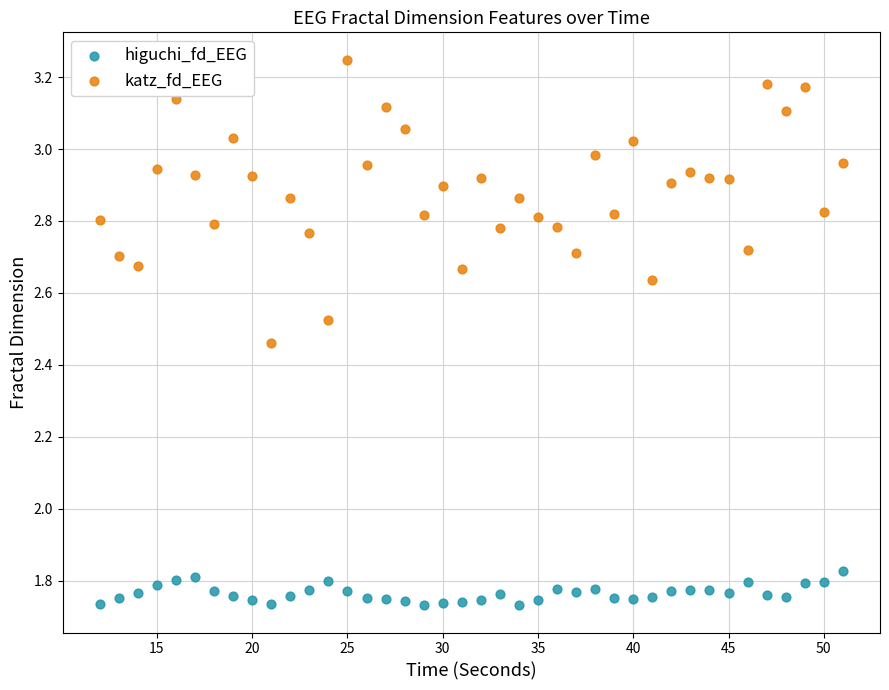

Which series has the widest spread of Y values?

katz_fd_EEG